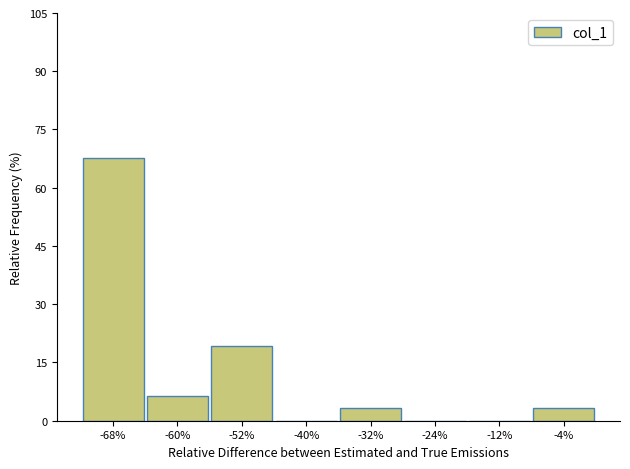

Reading left to right, extract all data points from this chart.

-68%=67.7	-60%=6.5	-52%=19.4	-40%=0.0	-32%=3.2	-24%=0.0	-12%=0.0	-4%=3.2